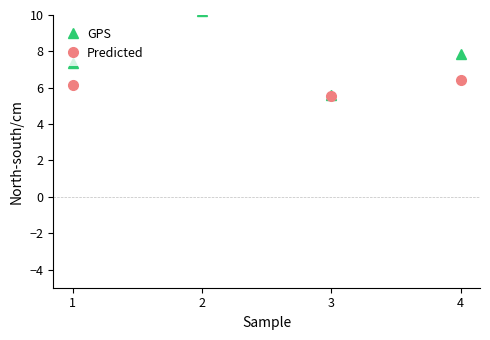

How many data points in GPS are above 7?

3